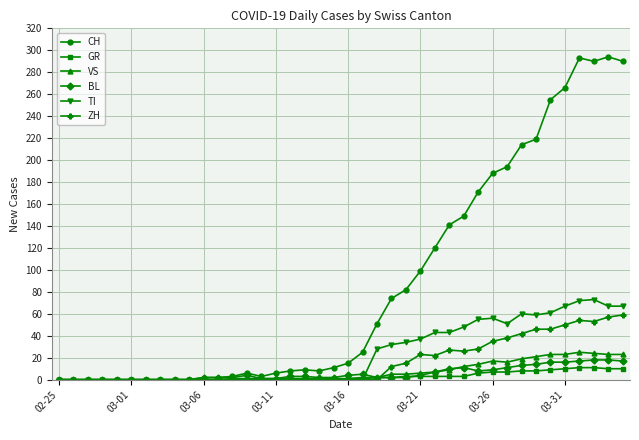

What are all the series names shown in the legend?

CH, GR, VS, BL, TI, ZH